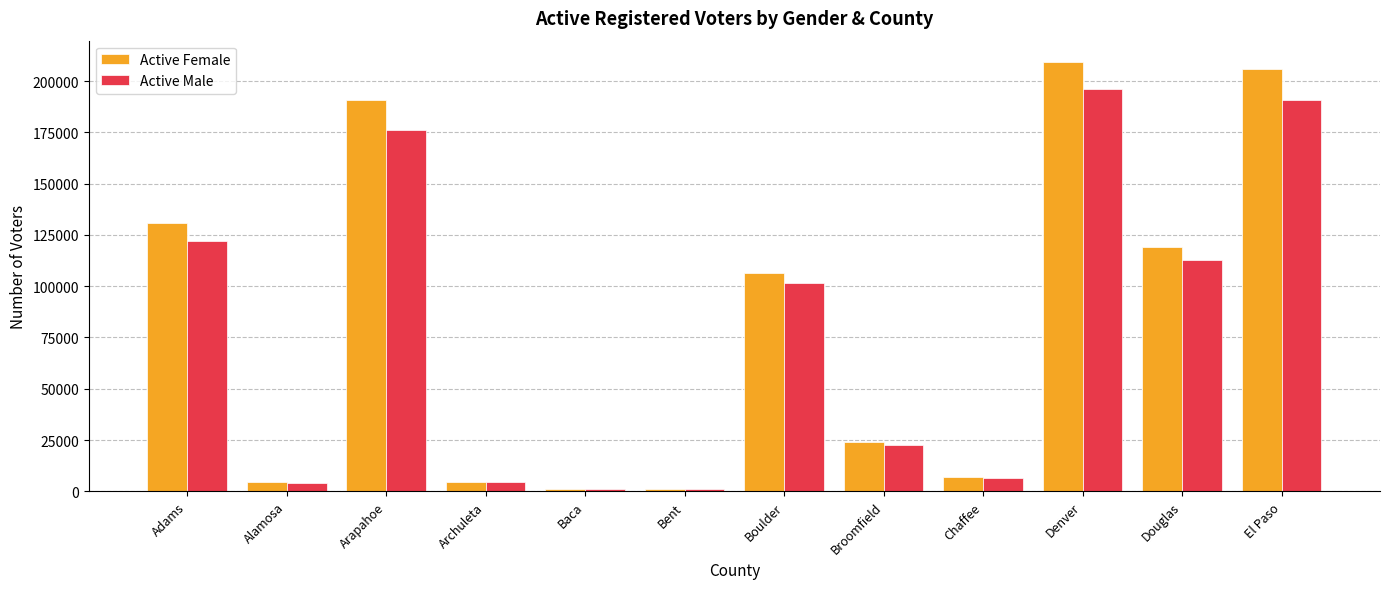

What is the difference between the second highest and second lowest values in the Active Female series?

204659